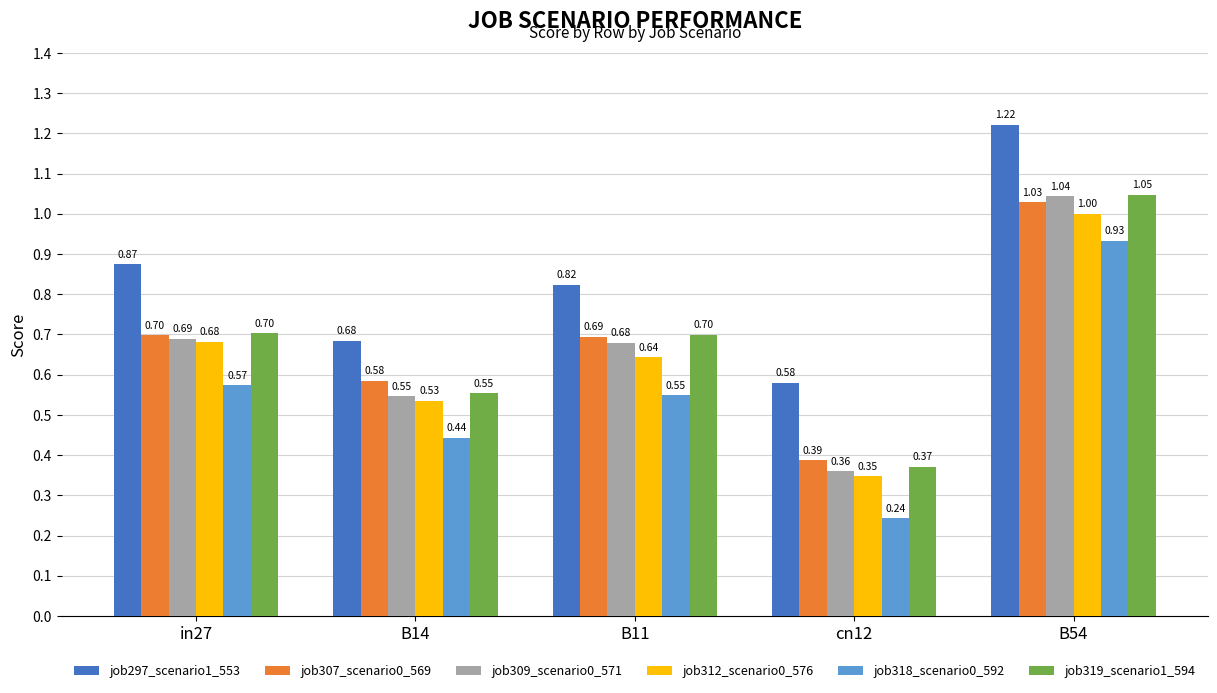

At B11, list the series in order from smallest to largest.

job318_scenario0_592, job312_scenario0_576, job309_scenario0_571, job307_scenario0_569, job319_scenario1_594, job297_scenario1_553